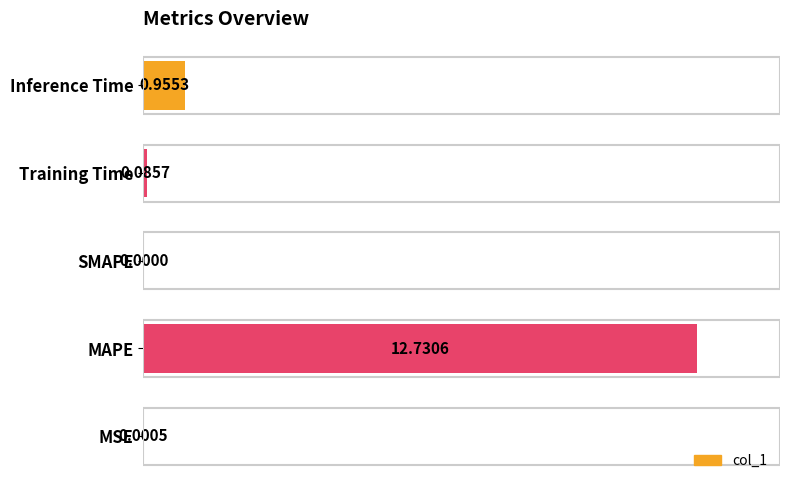

What is the sum of all values?

13.8